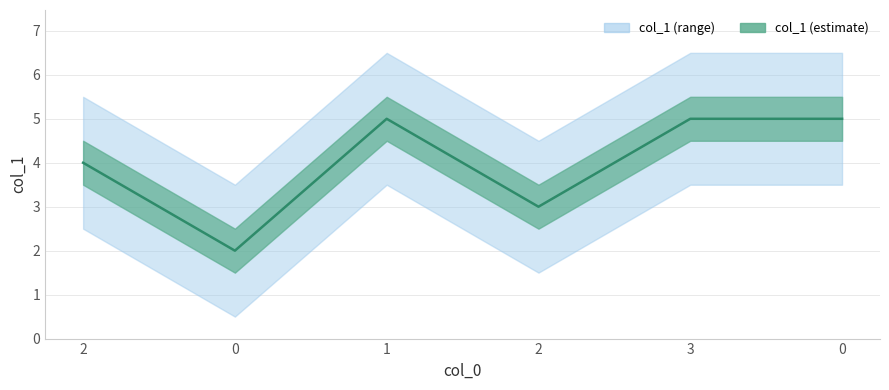

What is the maximum value shown in the chart?

5